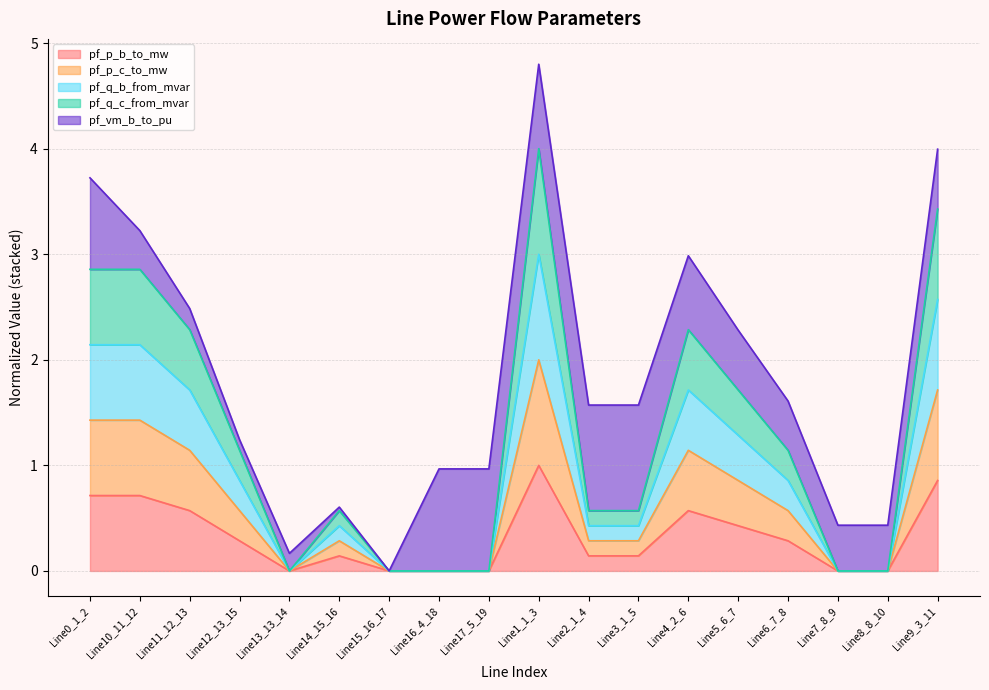

Is it true that pf_p_b_to_mw equals 1.3 at Line9_3_11?

False